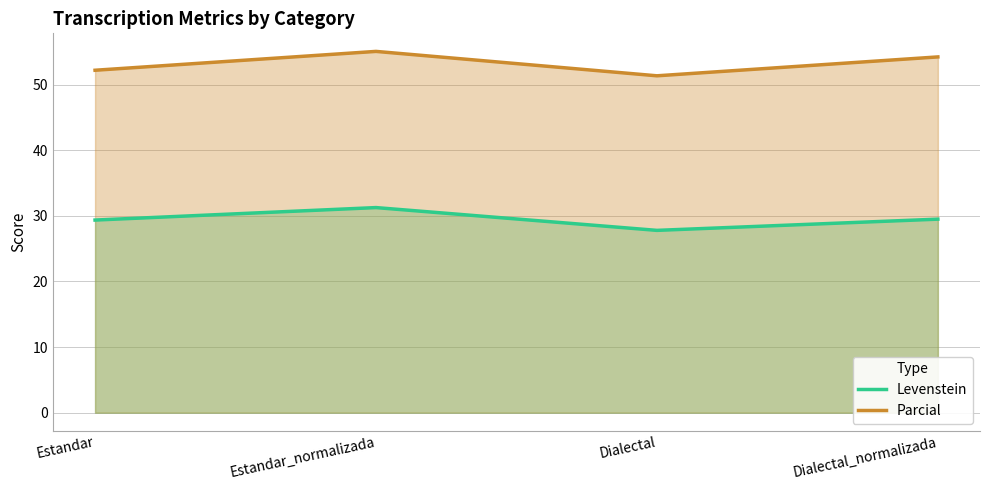

What is the sum of the Parcial values at Estandar_normalizada and Dialectal?

106.4